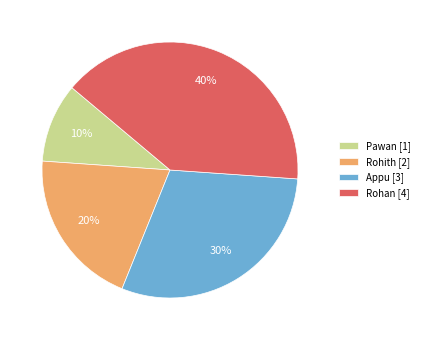

How many segments does this pie chart have?

4